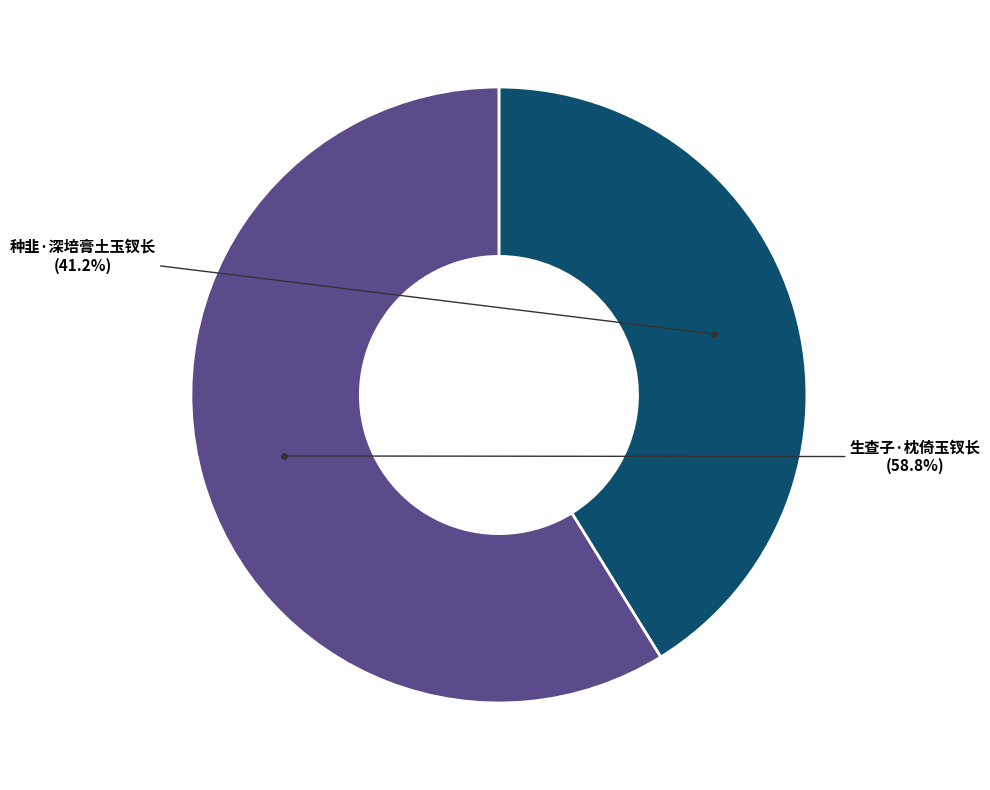

Is there any slice that represents more than half of the pie?

Yes